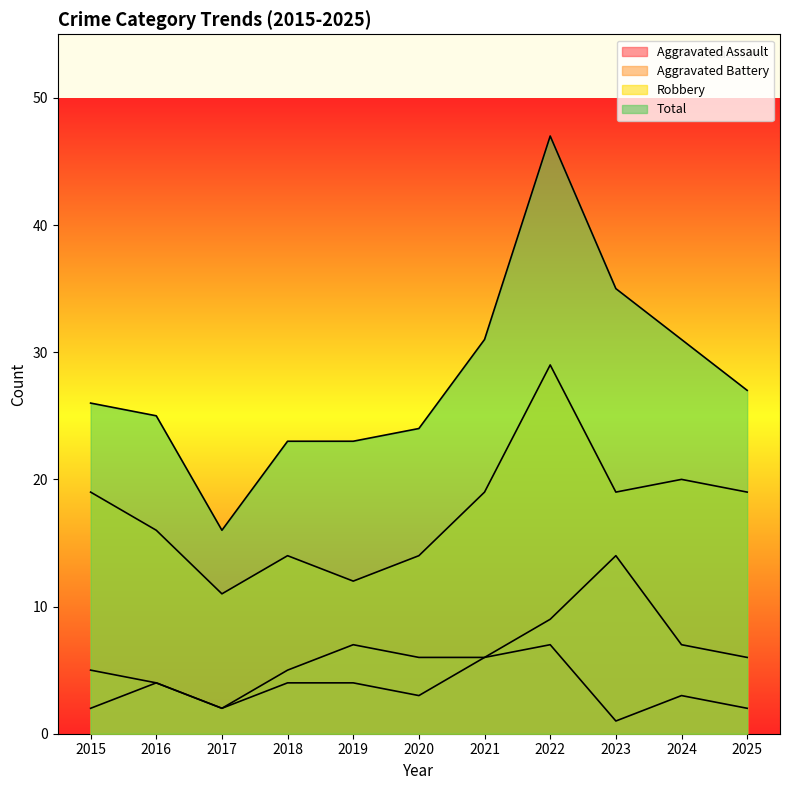

What is the sum of all Robbery values?

192